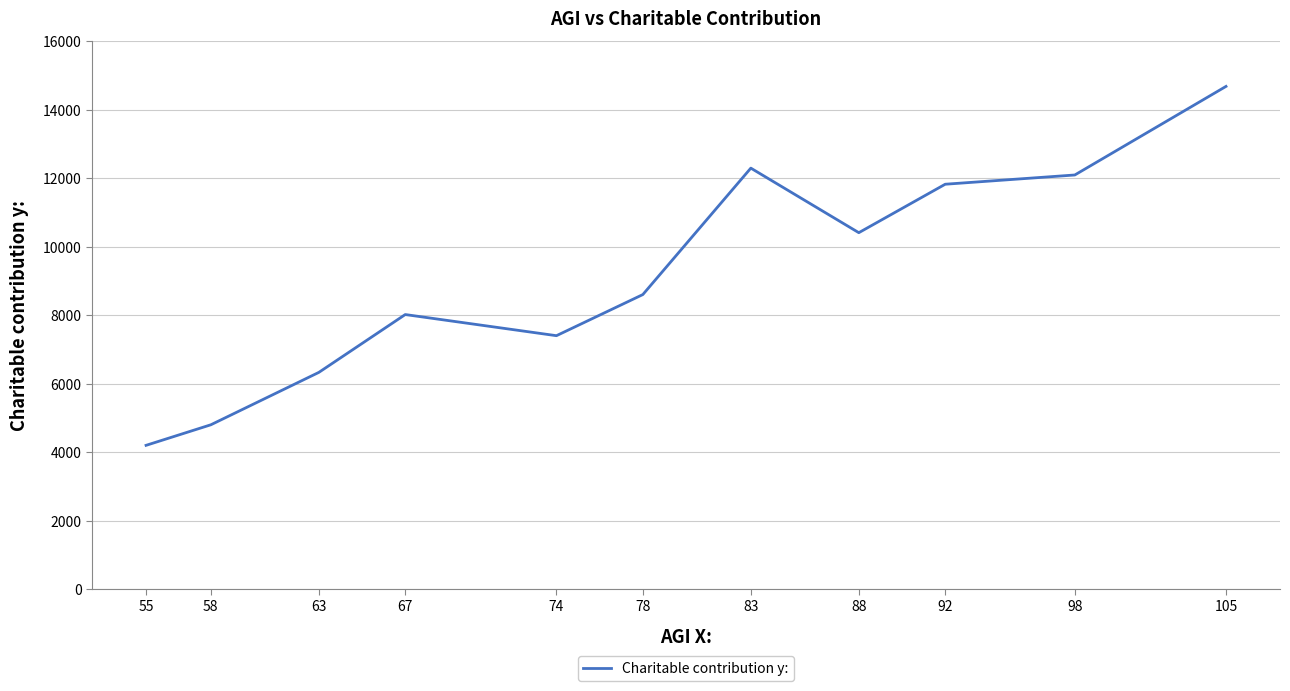

What is the average value?

9148